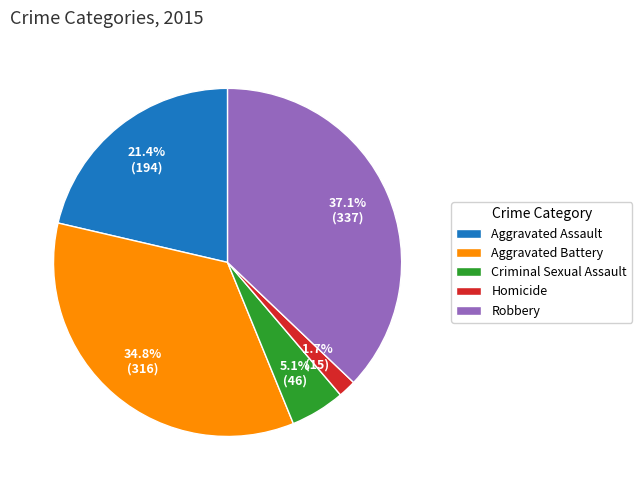

How many segments does this pie chart have?

5